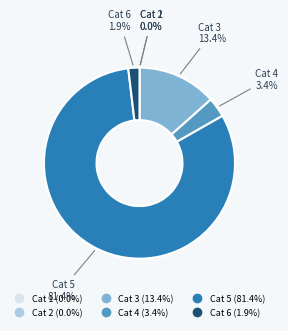

Is there any slice that represents more than half of the pie?

Yes